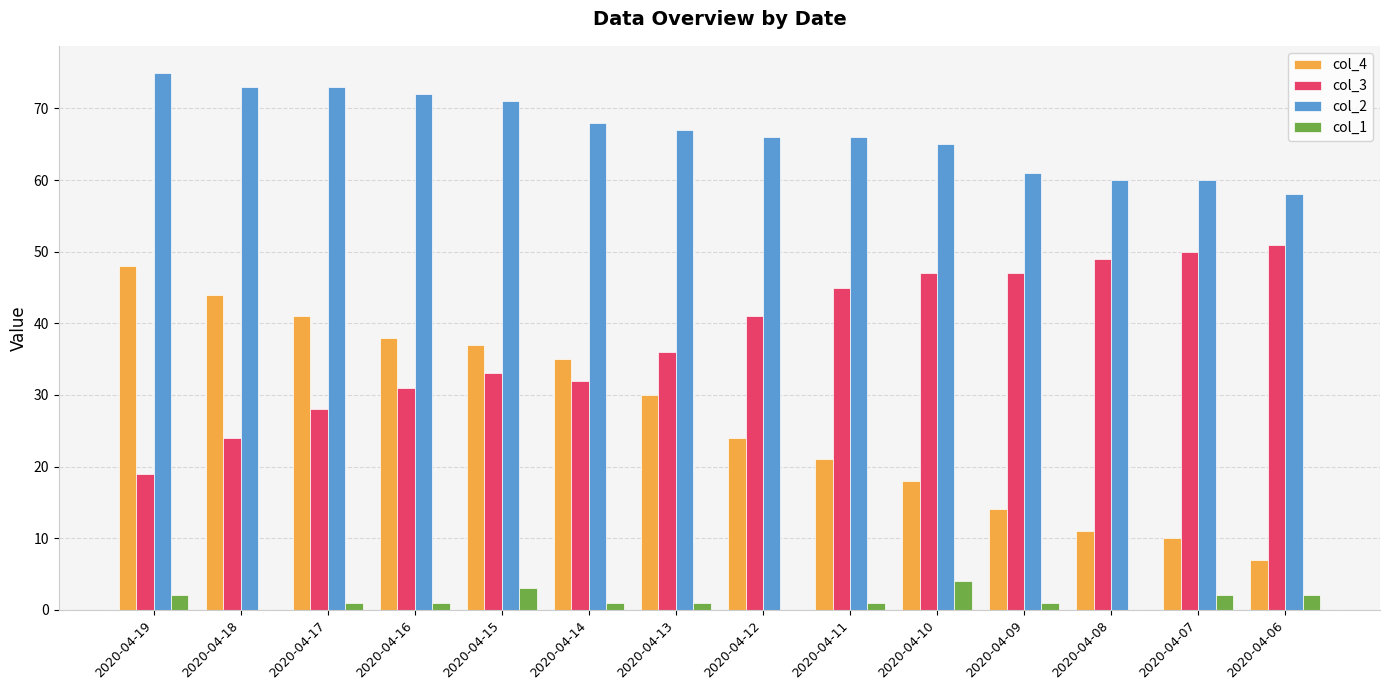

True or false: col_4 has a value of 38 at 2020-04-16.

True